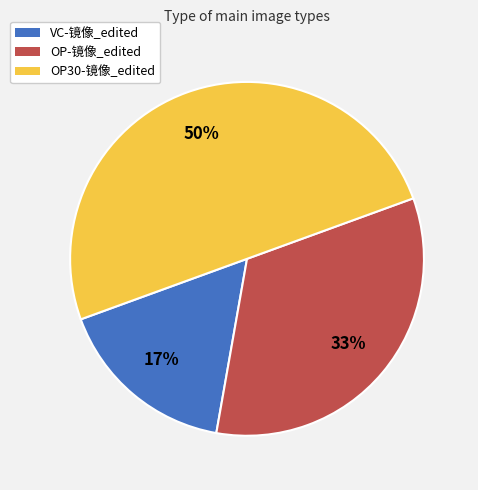

To the nearest percent, what is the difference between the largest and smallest slice percentages?

33%